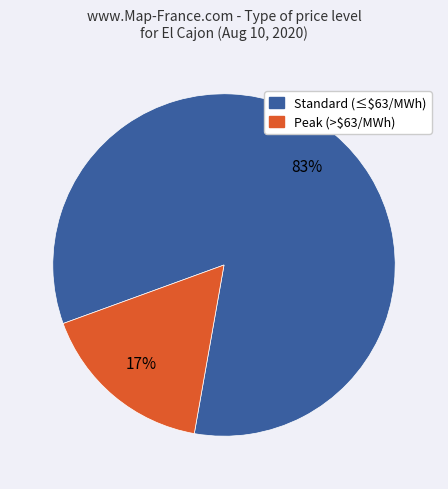

Is there a majority slice in this chart?

Yes